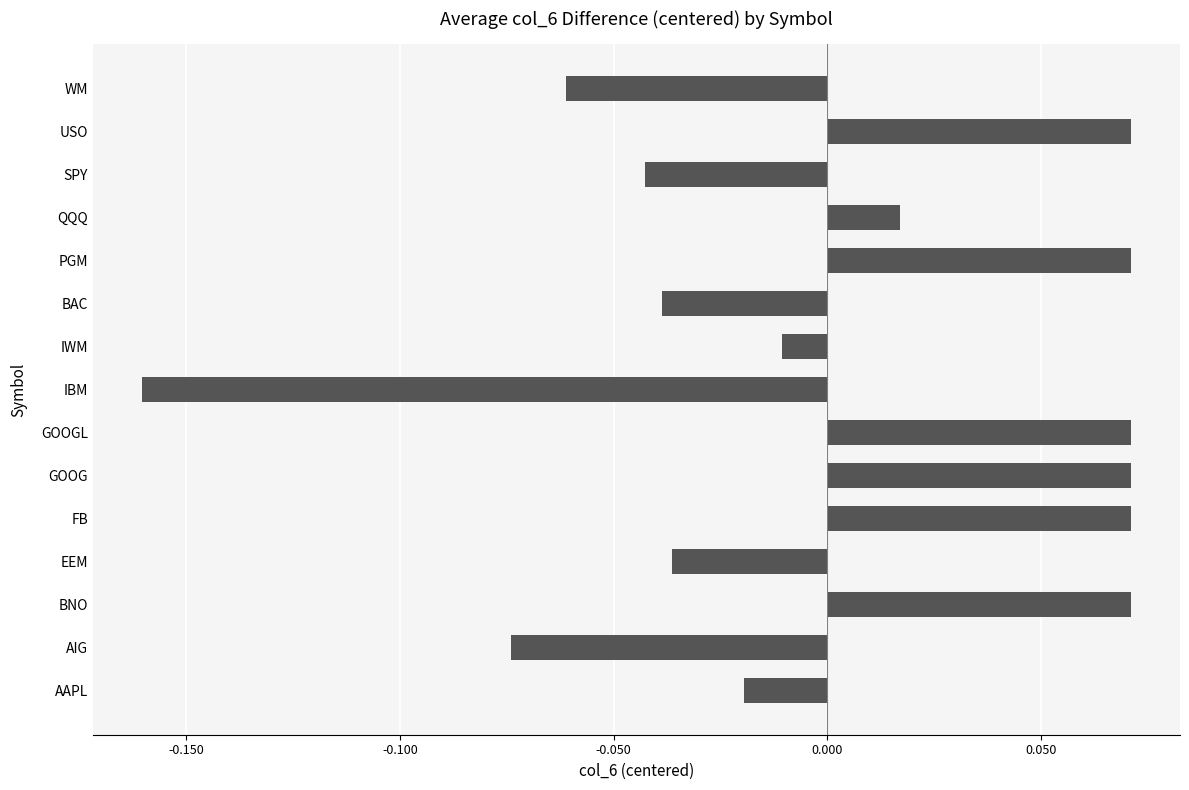

Does the chart contain stacked bars?

No